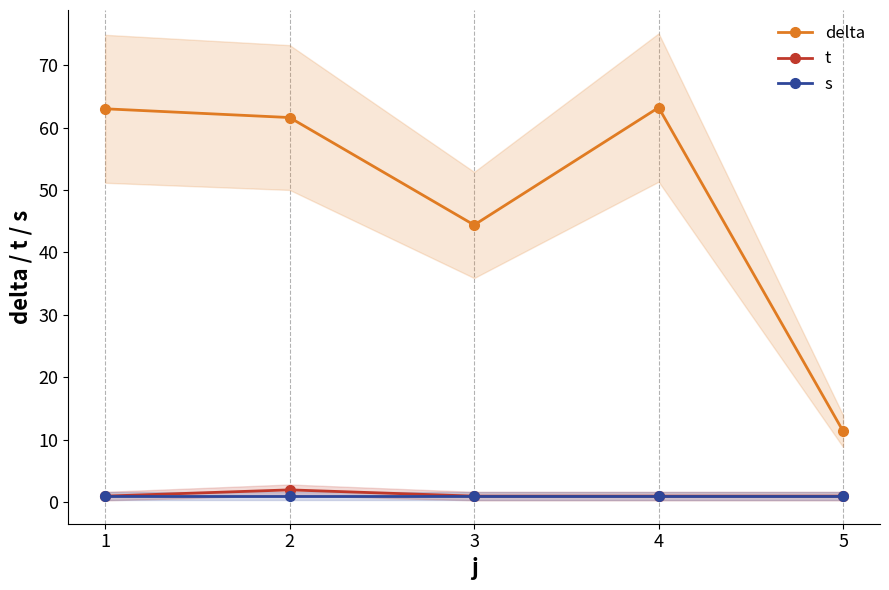

At which category does t reach its first local peak?

2